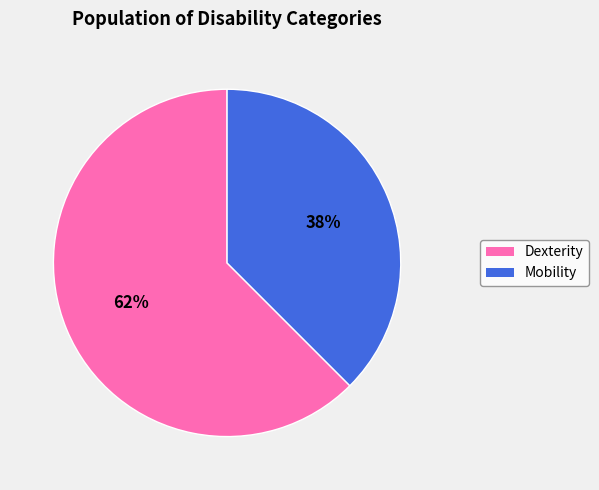

Count the number of slices in the pie.

2